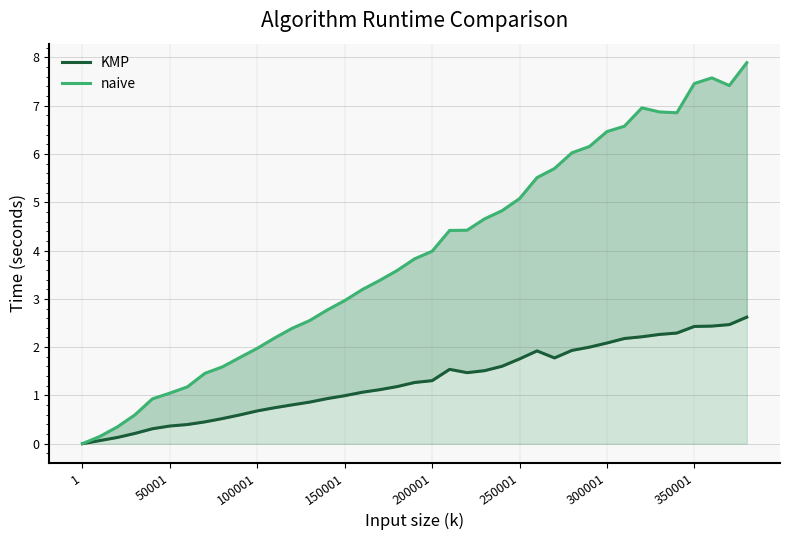

How many lines are shown in the chart?

2